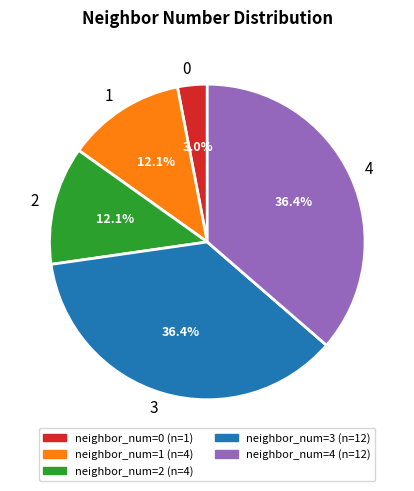

How many segments does this pie chart have?

5